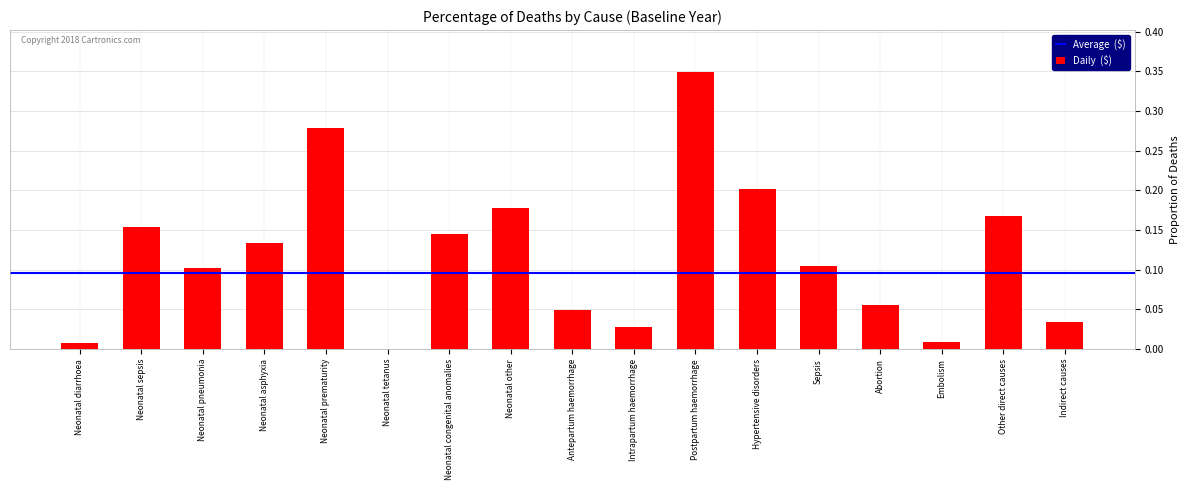

Count the number of data series in this chart.

1